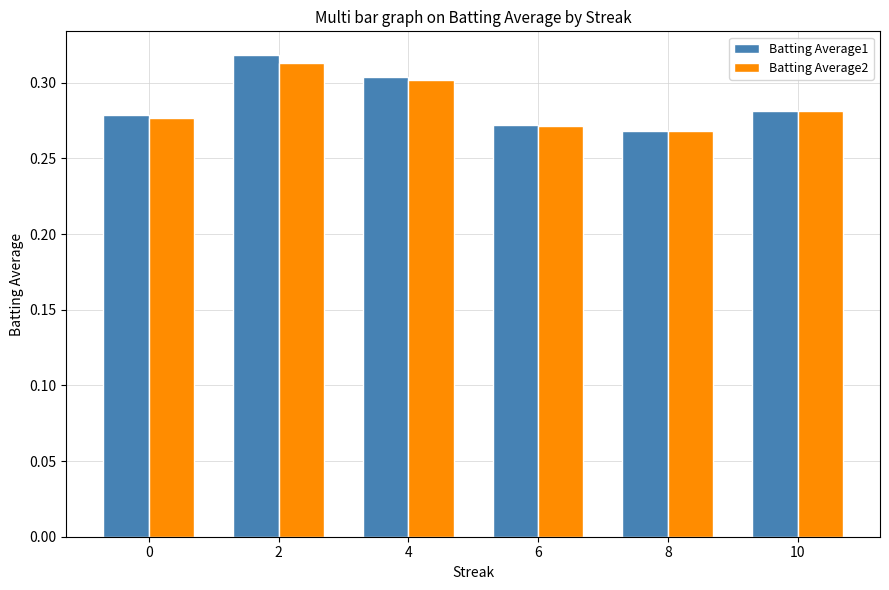

The value of Batting Average2 at 6 is 0.3. True or false?

True